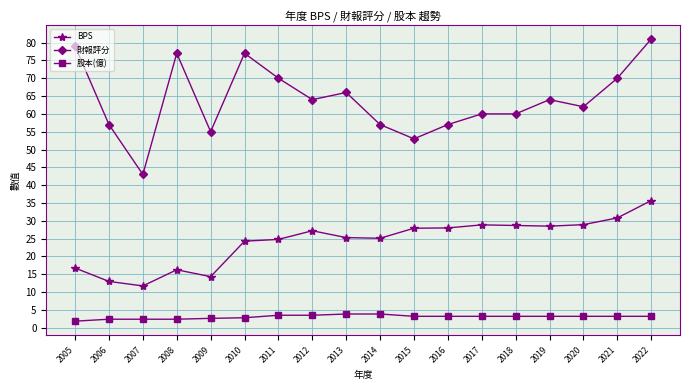

Where is the first local maximum for 財報評分?

2008